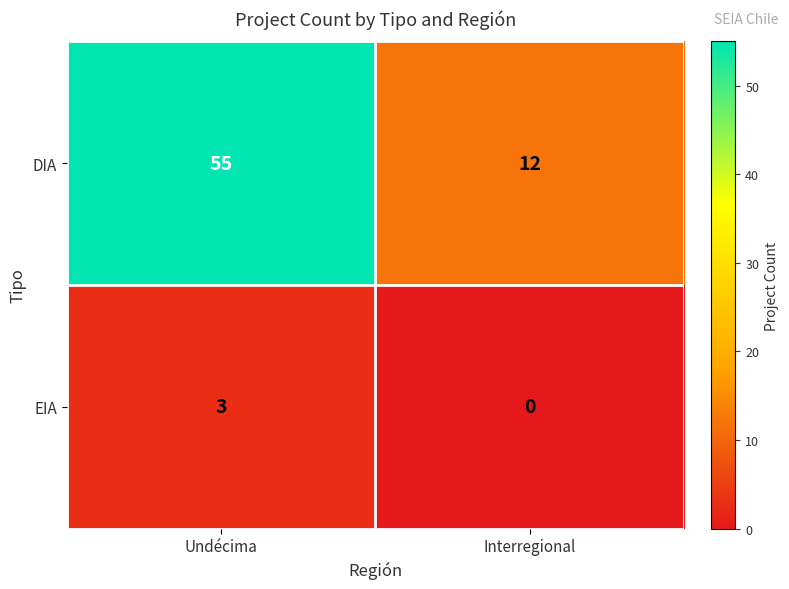

Which series has the largest range (max minus min)?

DIA